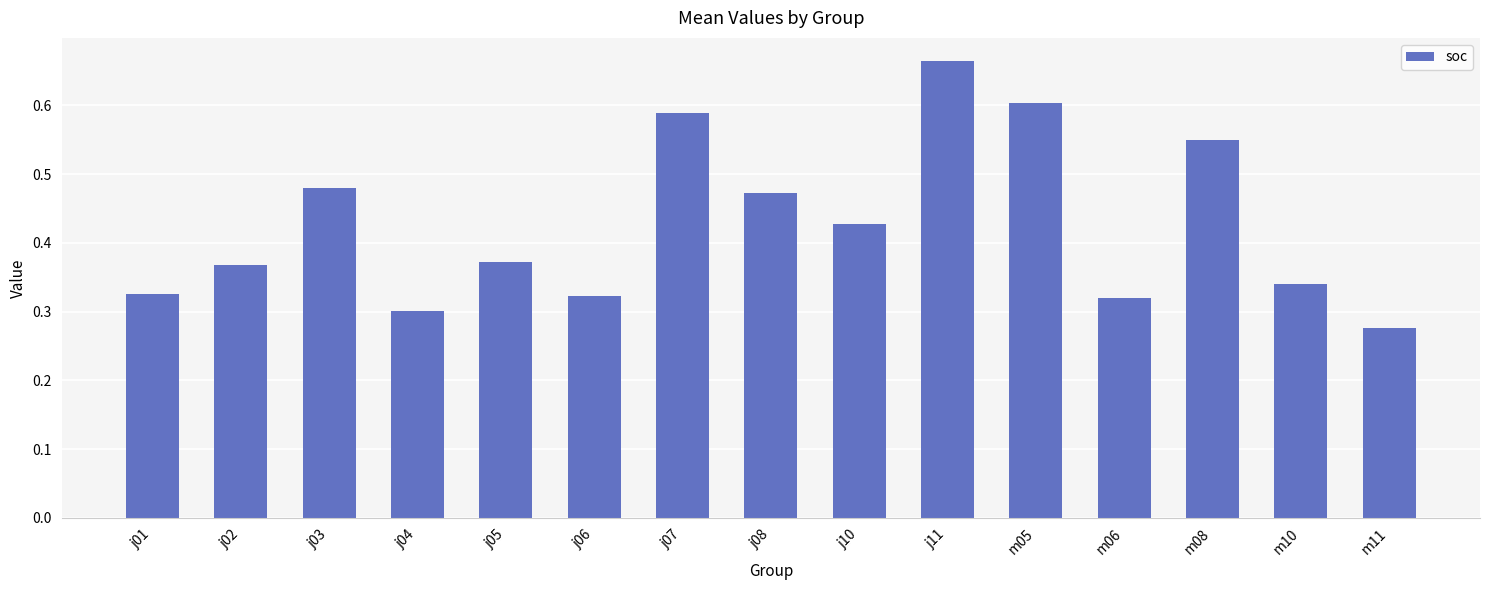

True or false: the data shows 0.8 at j03.

False